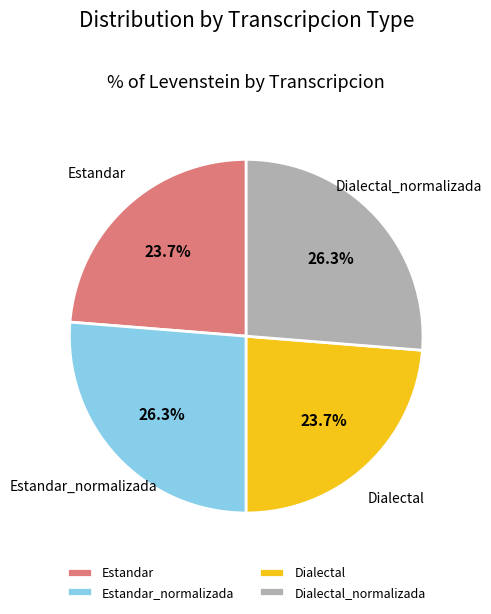

Between Estandar_normalizada and Estandar, which is larger?

Estandar_normalizada